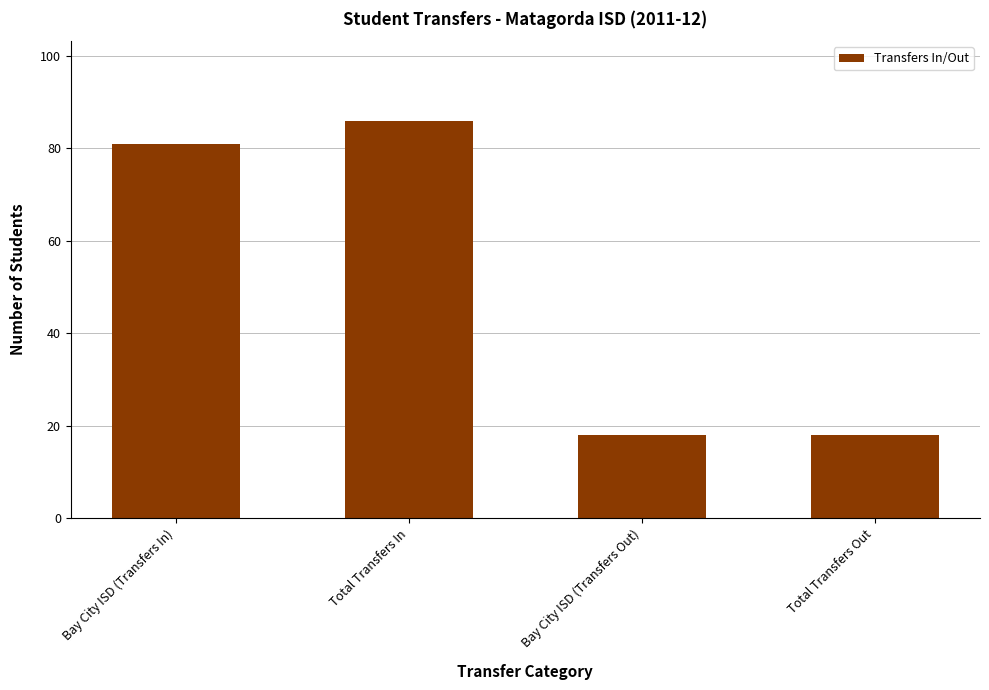

What is the sum of the values at Bay City ISD (Transfers Out) and Bay City ISD (Transfers In)?

99